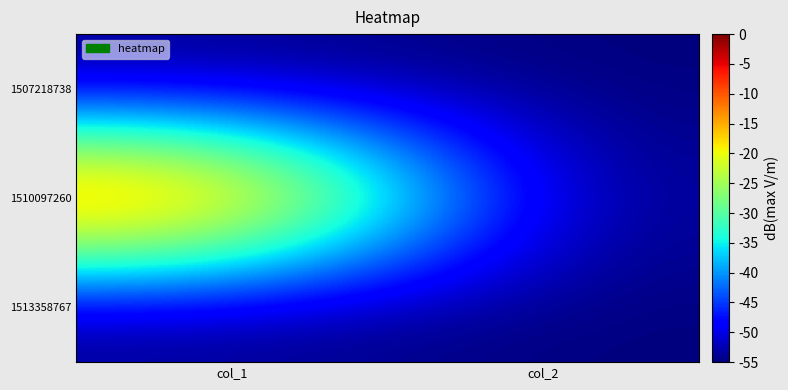

Which has a higher value, col_1 or col_2?

col_1